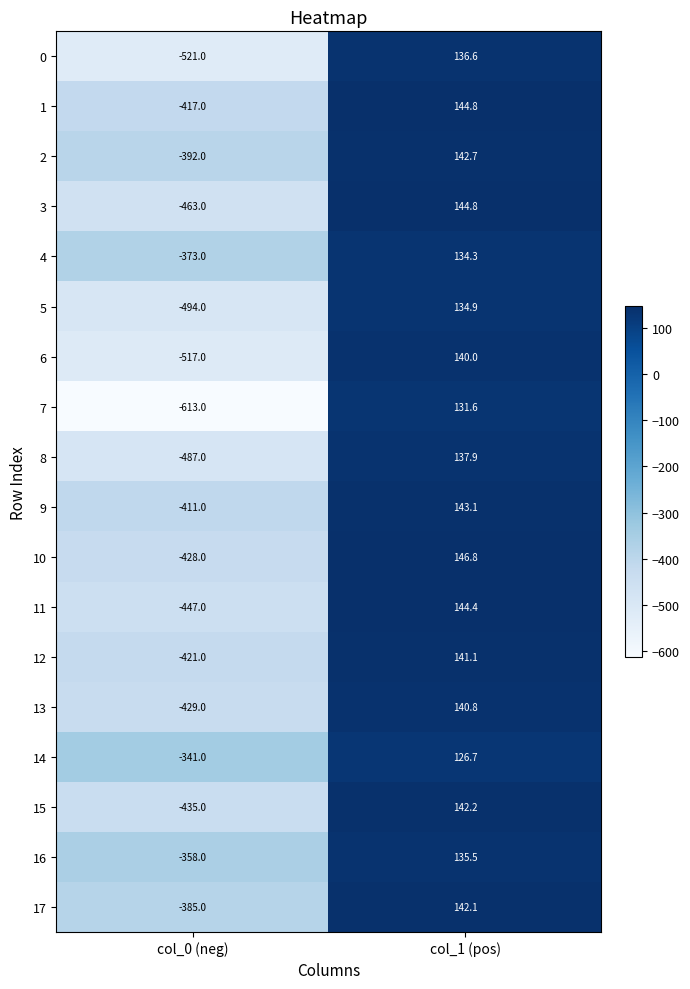

Rank the categories by 11 value from lowest to highest.

col_0 (neg), col_1 (pos)